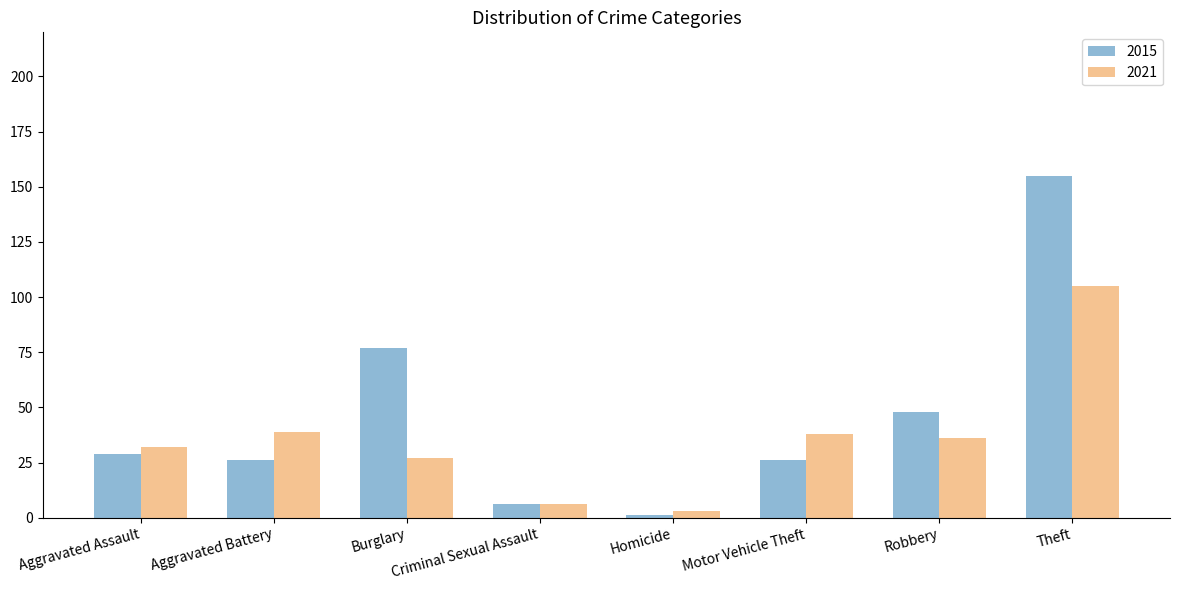

How many categories are shown in the chart?

8